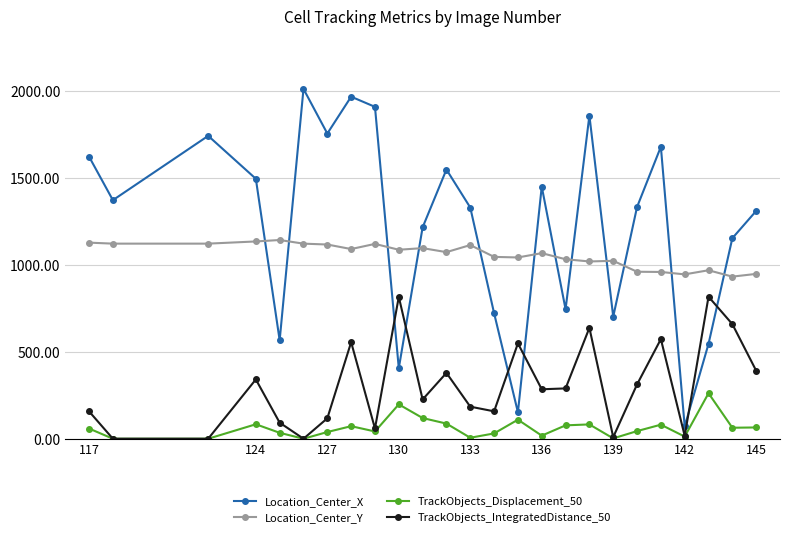

List the series in order of their peak value, lowest first.

TrackObjects_Displacement_50, TrackObjects_IntegratedDistance_50, Location_Center_Y, Location_Center_X